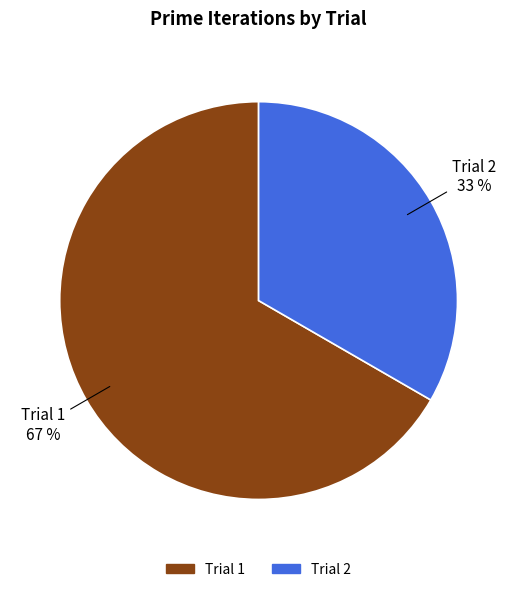

How many slices are in this pie chart?

2